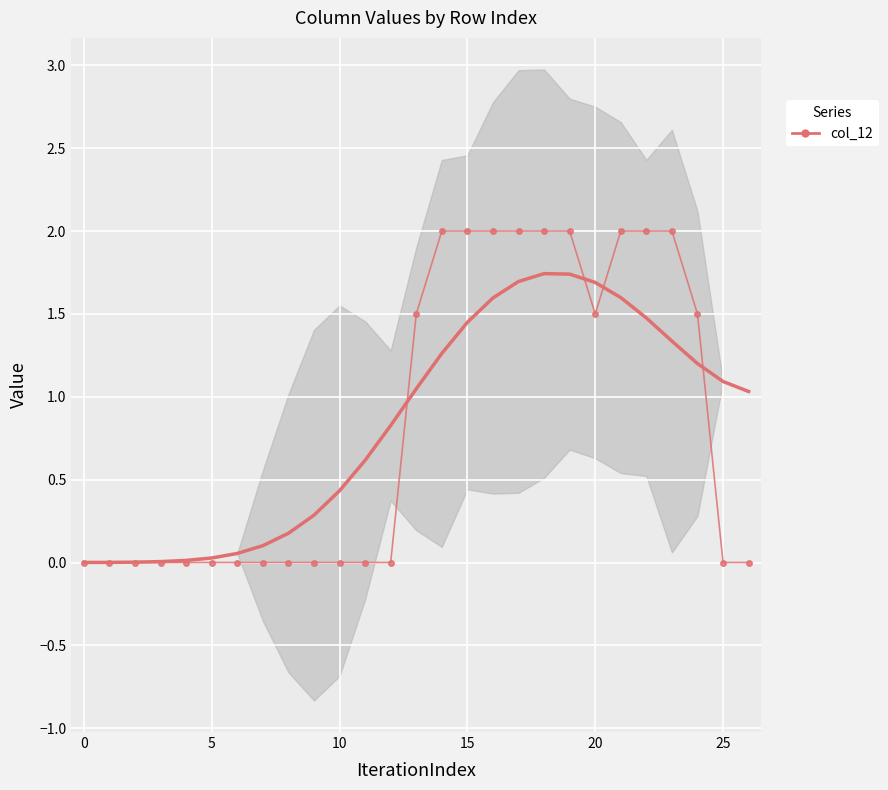

True or false: there are more than 1 points higher than both neighbors.

False